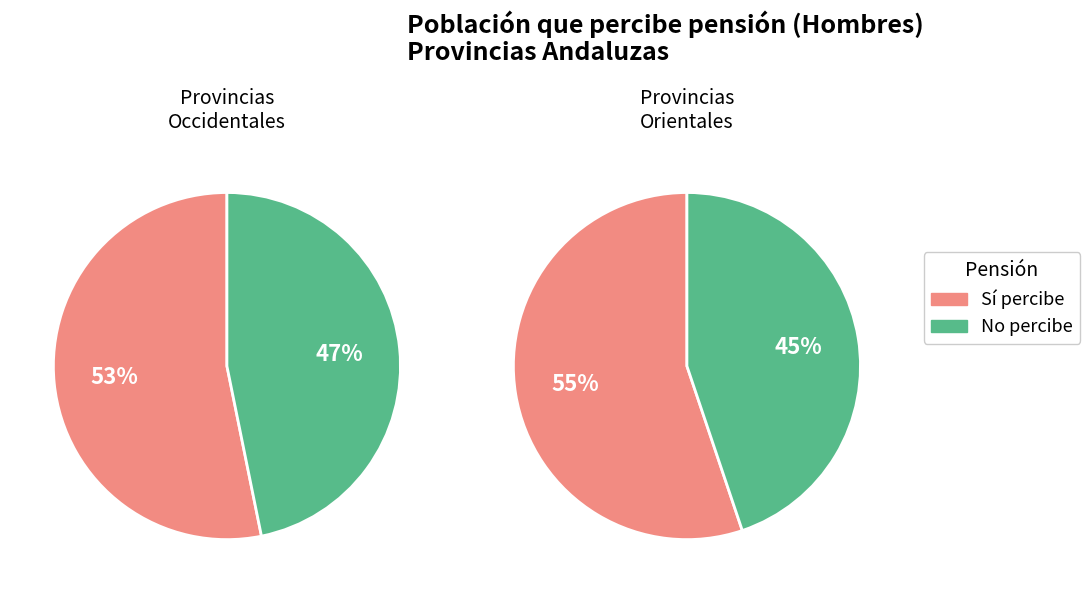

Is Granada the majority of the pie?

No